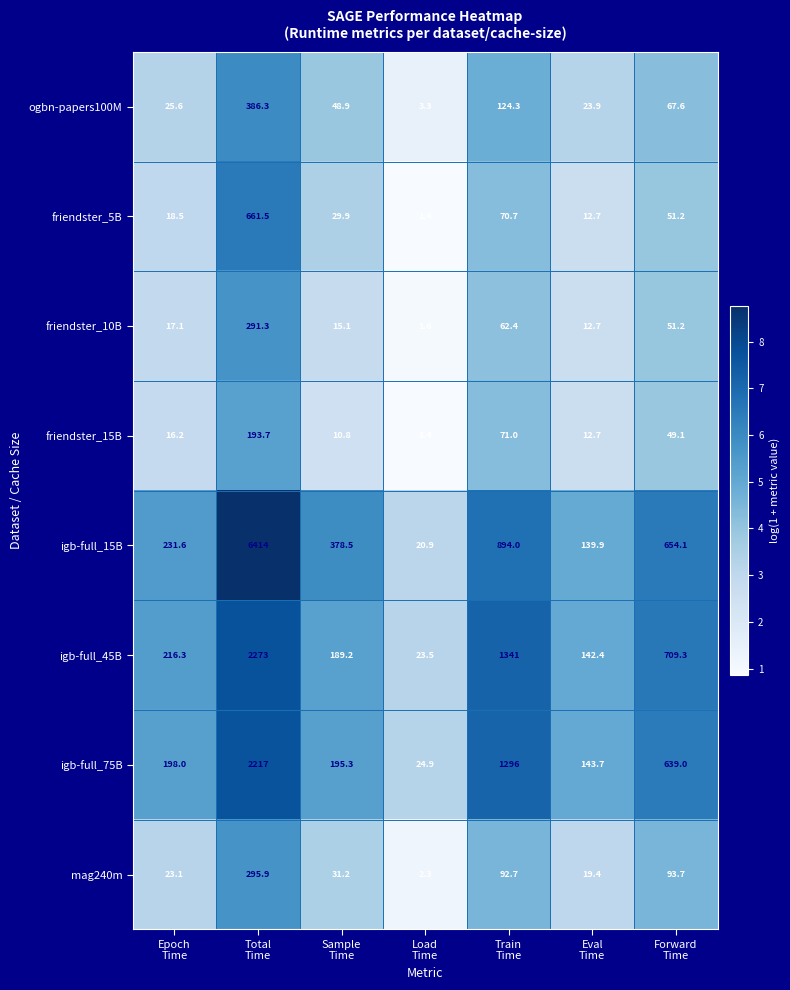

Between Load
Time and Eval
Time, which series saw the biggest shift?

igb-full_15B